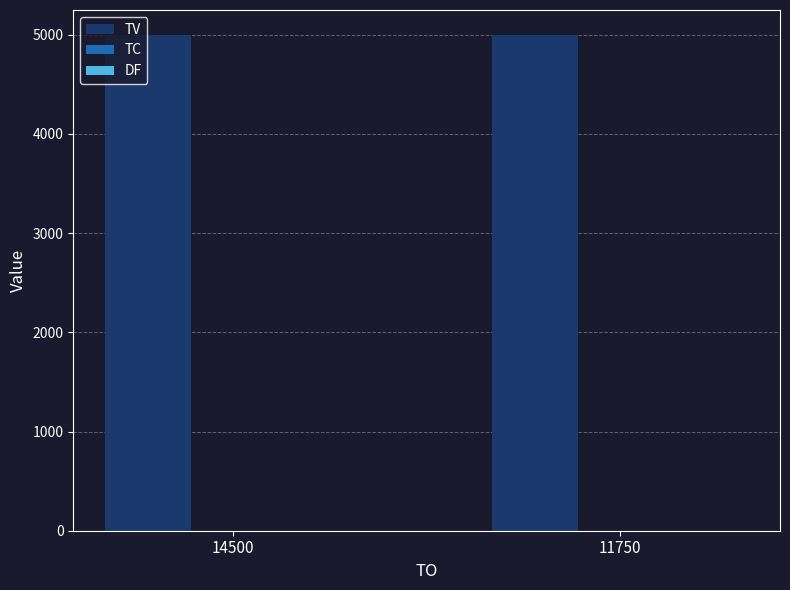

What is the sum of the TV values at 14500 and 11750?

10000